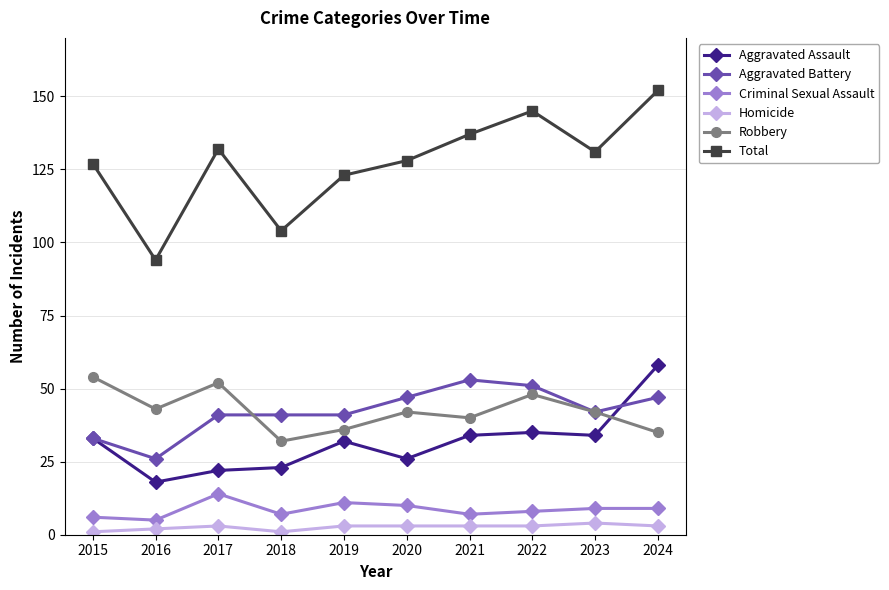

How many data points does each series have?

10